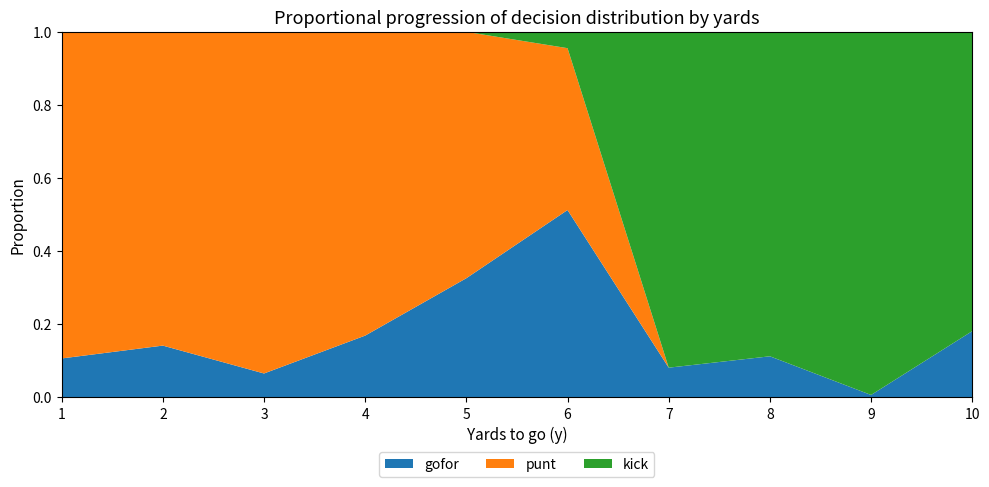

Which category has the lowest value in the gofor series?

9